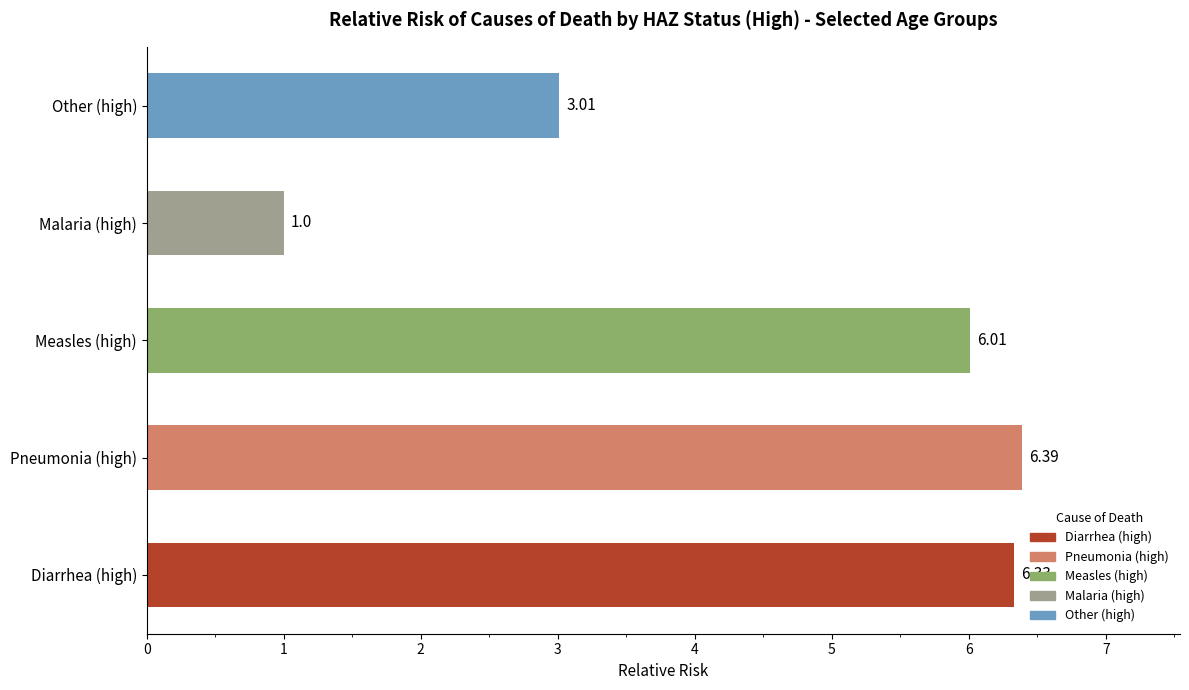

What is the difference between the maximum and minimum values?

5.4